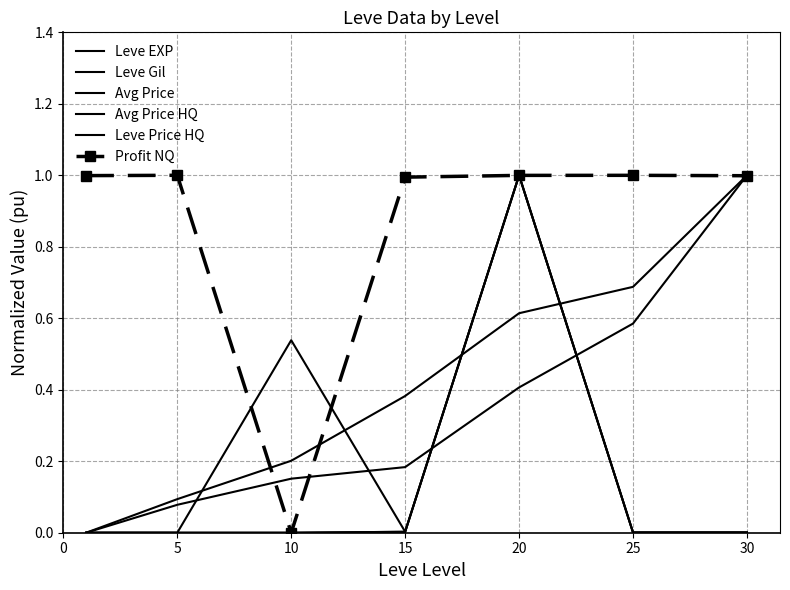

How many intersections are there between Profit NQ and Leve Price HQ?

2